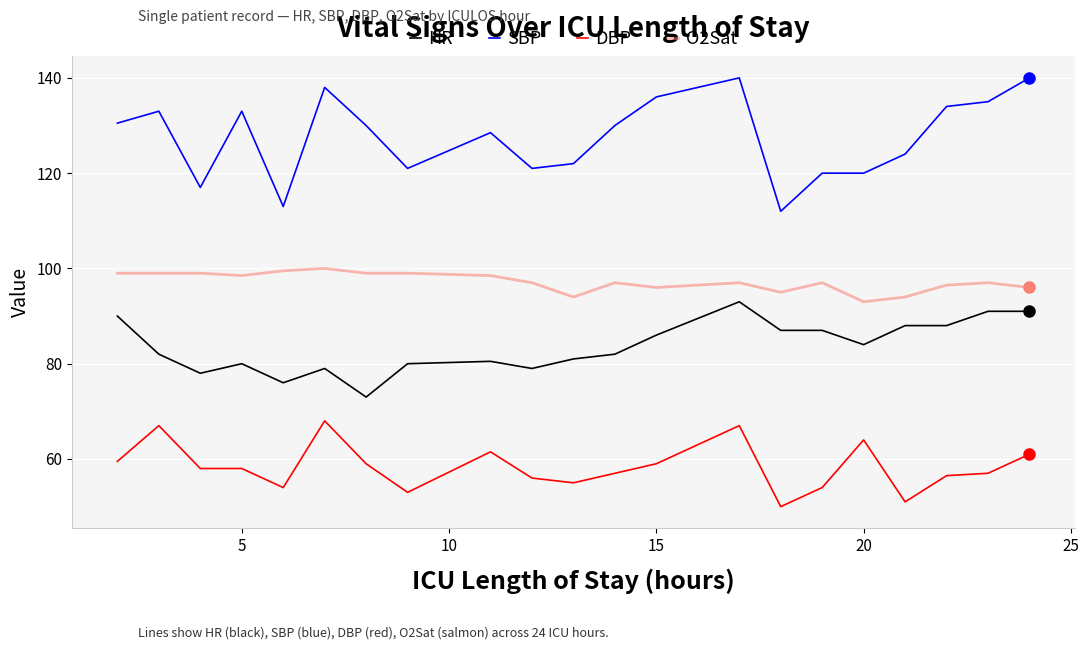

What is the highest value of the O2Sat series?

100.0